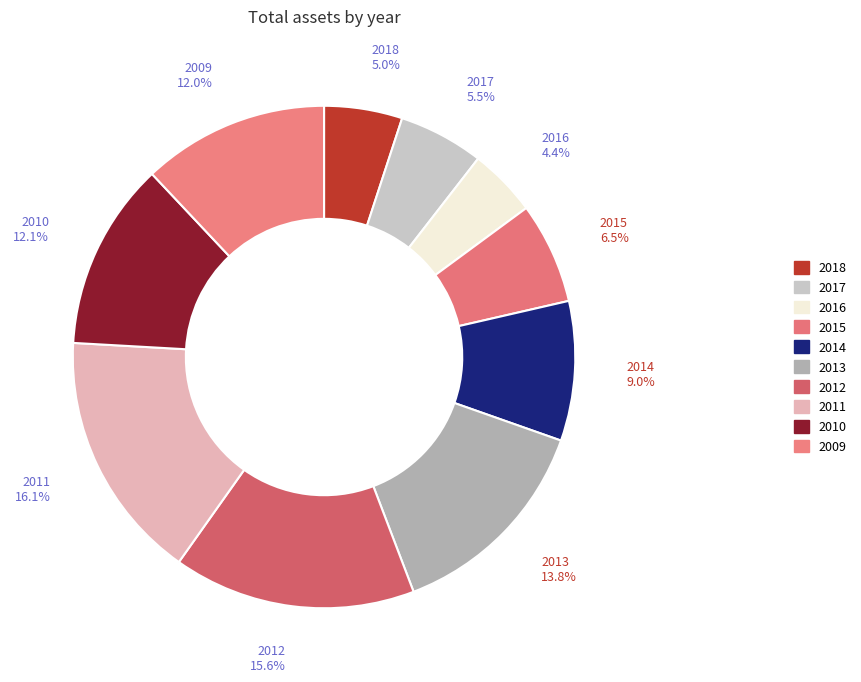

How many slices are in this pie chart?

10